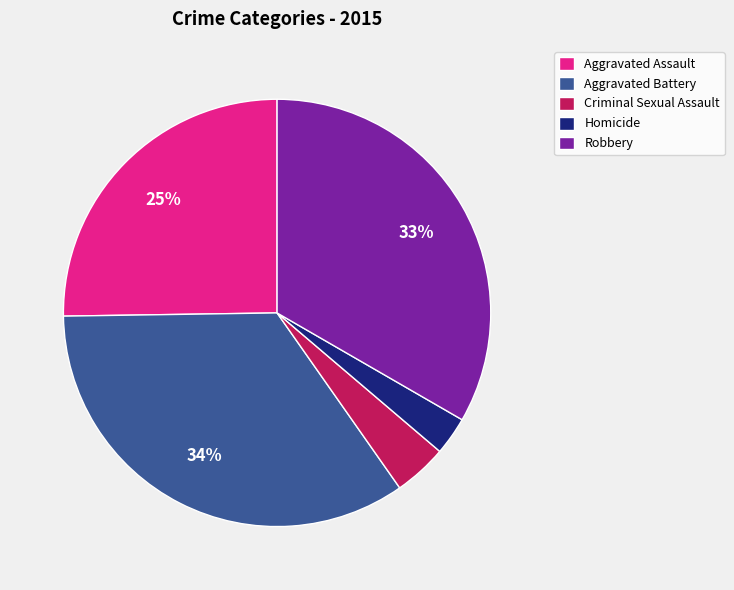

Which slice is the largest?

Aggravated Battery